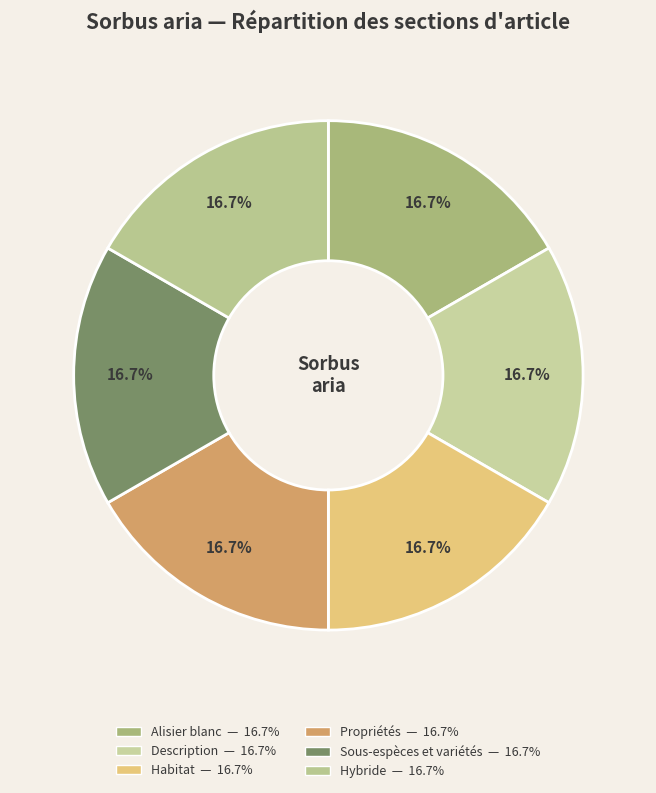

Rank the categories by value from highest to lowest.

Hybride, Sous-espèces et variétés, Propriétés, Habitat, Description, Alisier blanc